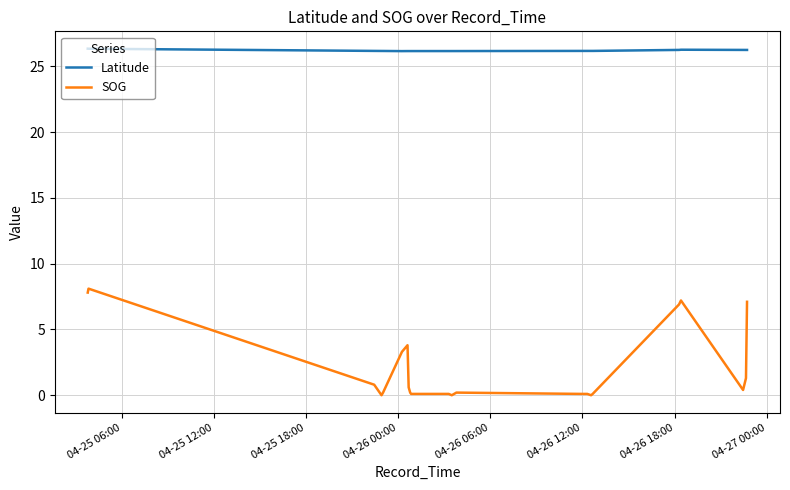

True or false: Latitude and SOG intersect in this chart.

False